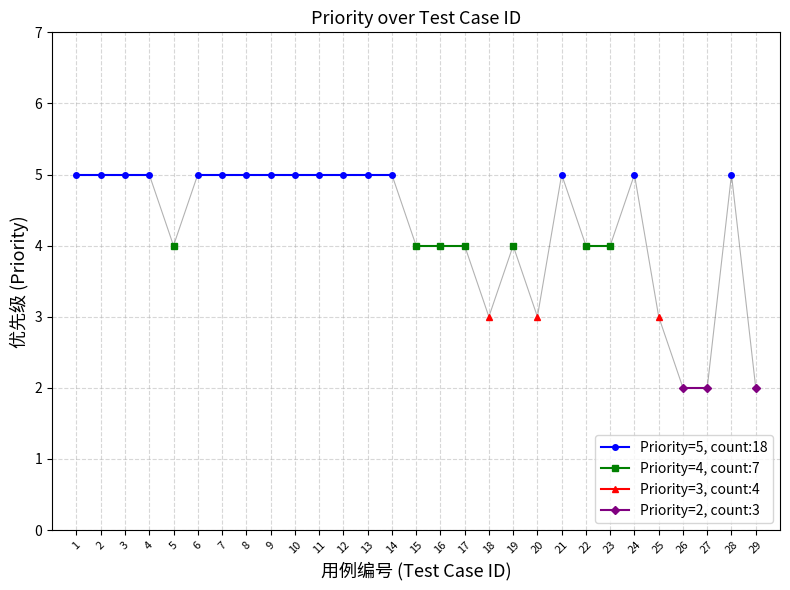

Does the chart have visible grid lines?

Yes